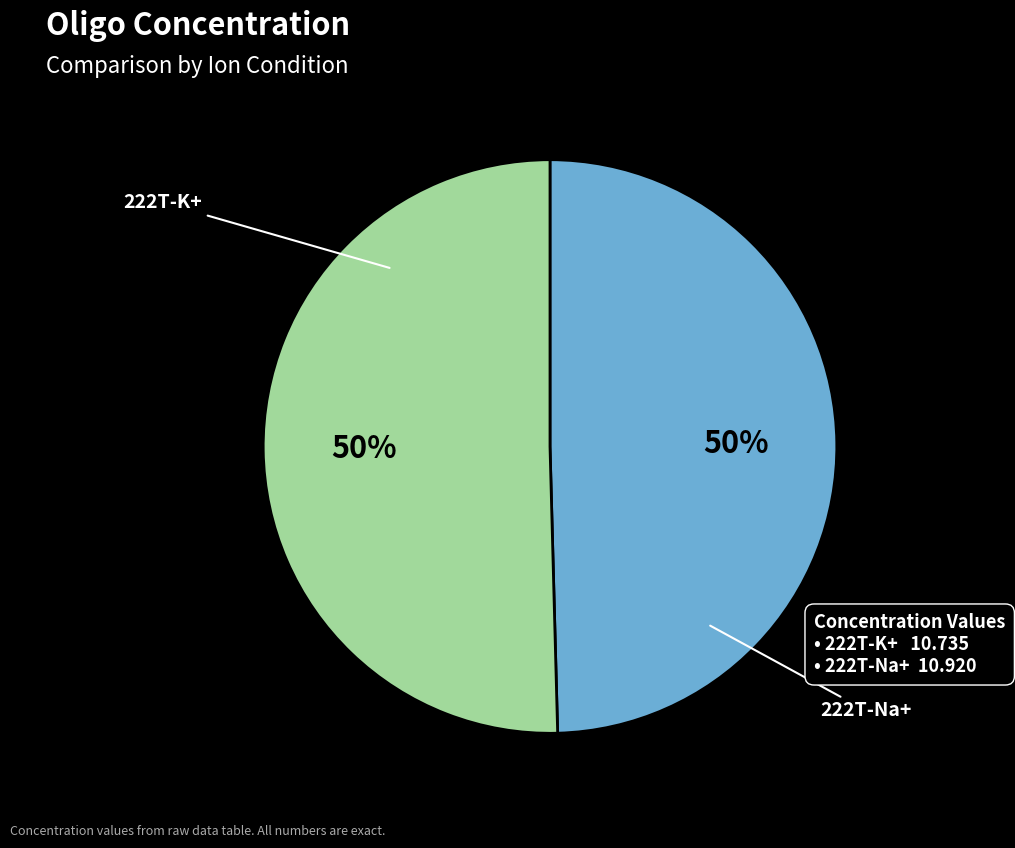

Rank the categories by value from highest to lowest.

222T-Na+, 222T-K+